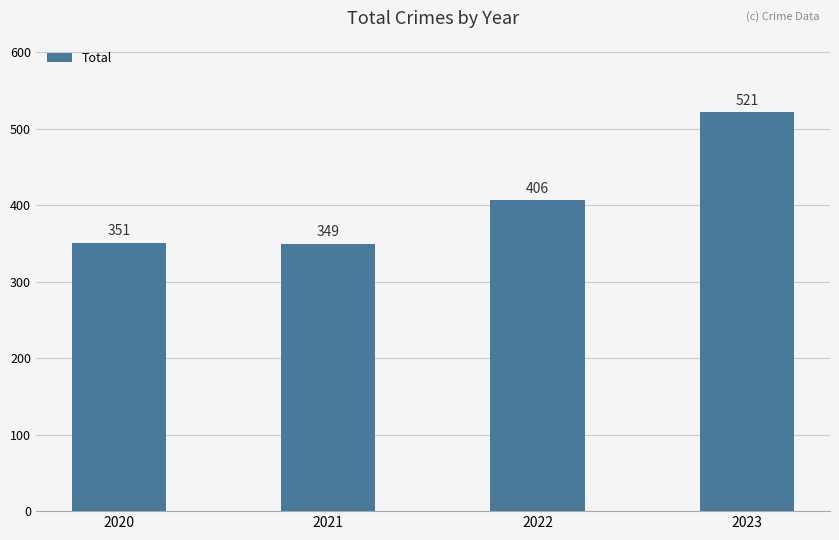

At which label is the value closest to 435?

2022